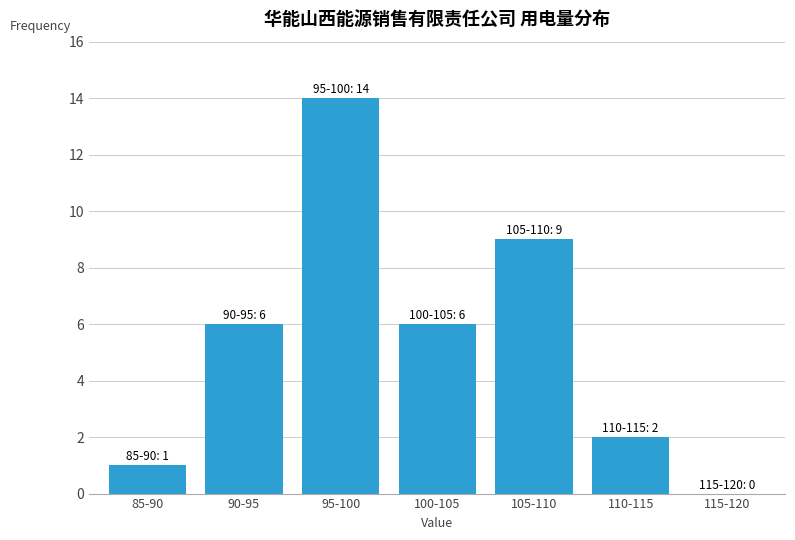

Reading left to right, what are all the values shown in this chart?

85-90=1	90-95=6	95-100=14	100-105=6	105-110=9	110-115=2	115-120=0